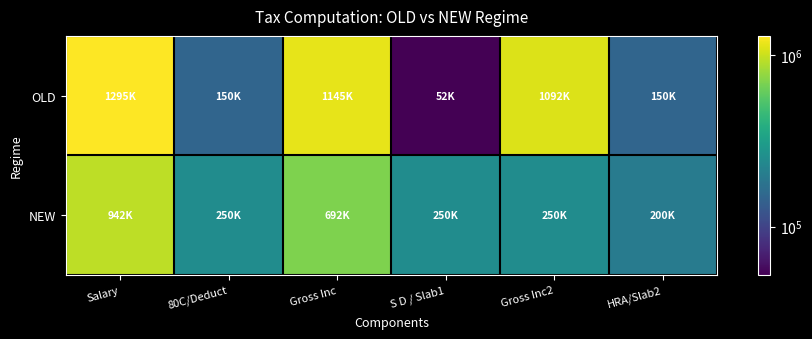

List the series in order of their peak value, highest first.

OLD, NEW